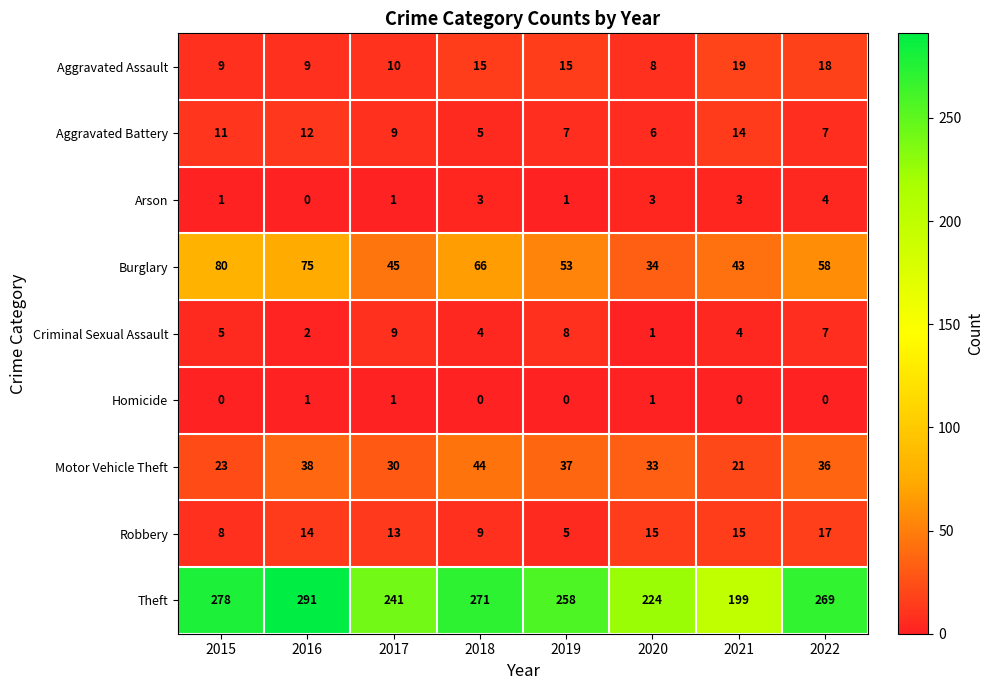

At how many categories does at least one series exceed 42?

8